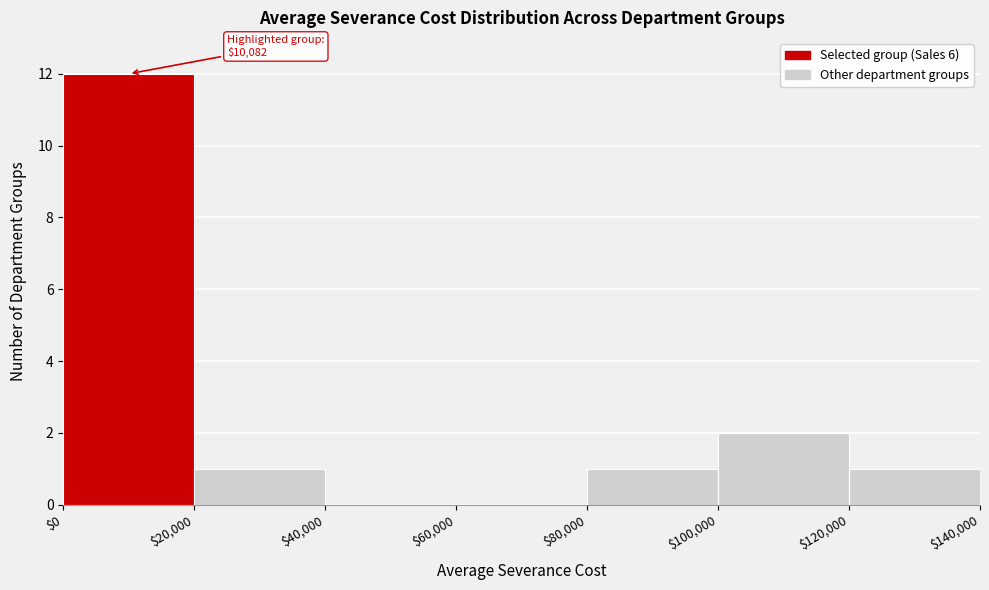

Over which range of the x-axis is the bar tallest?

$0 to $20,000